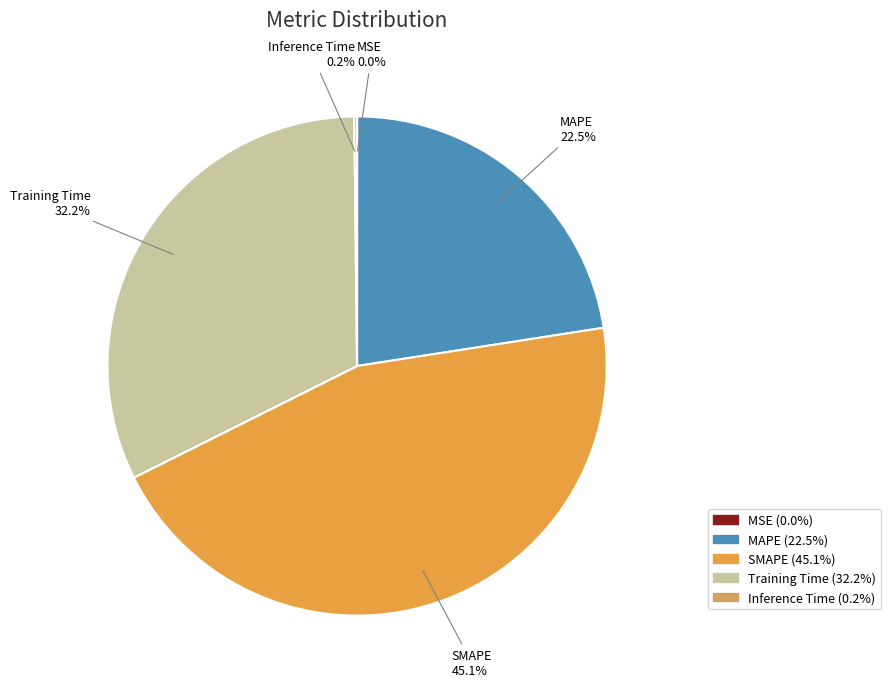

Does any single category account for the majority?

No